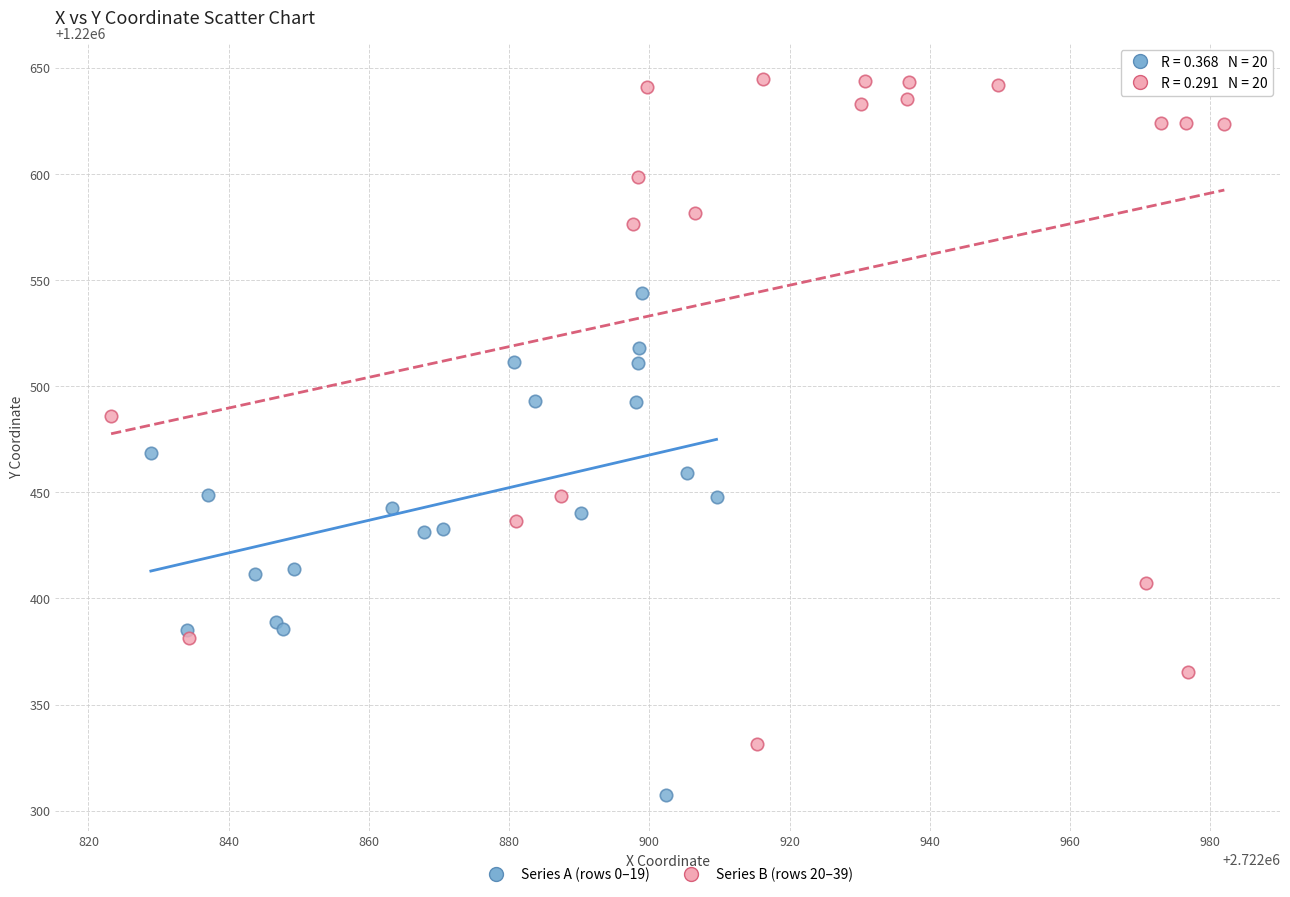

Which series reaches the minimum Y coordinate?

Series A (rows 0–19)